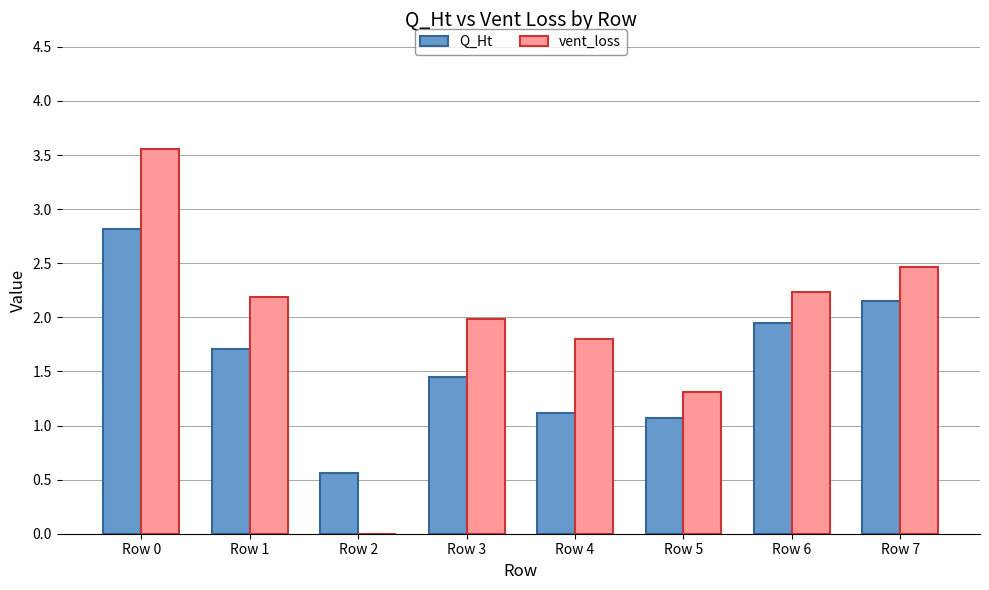

What is the sum of the vent_loss values at Row 7 and Row 4?

4.3